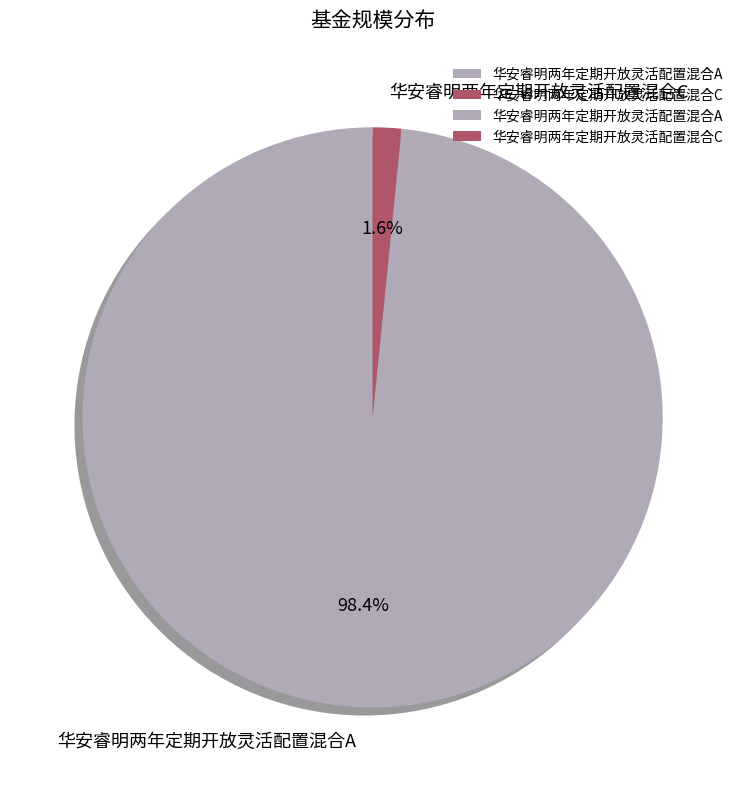

Does 华安睿明两年定期开放灵活配置混合C account for over 50% of the chart?

No